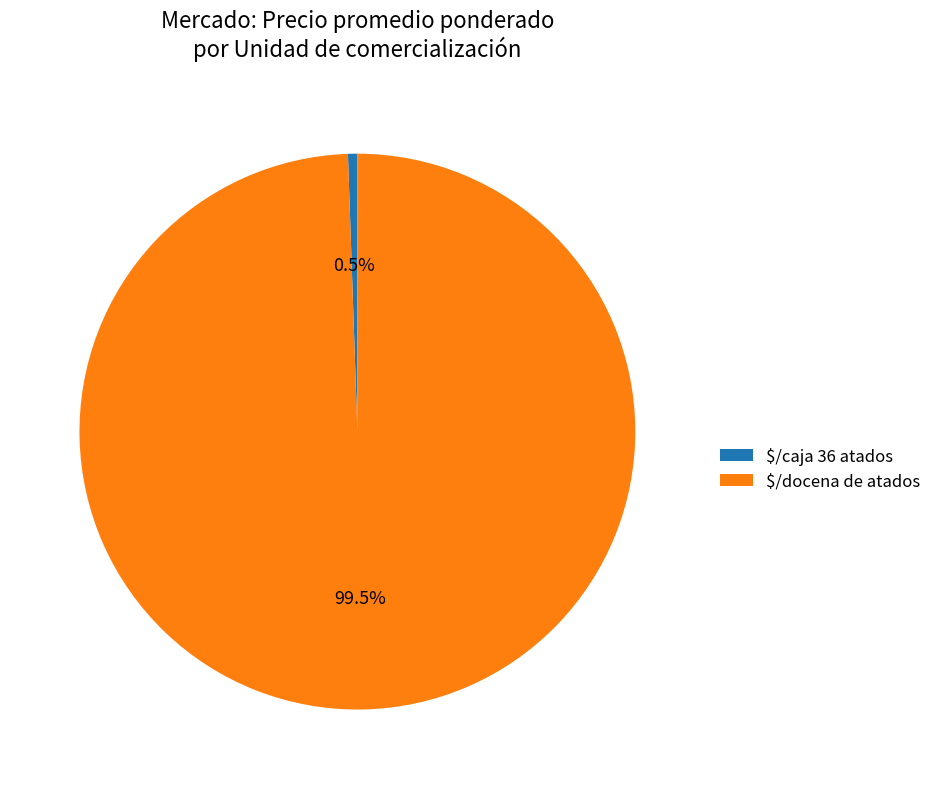

Which slice is the largest?

$/docena de atados